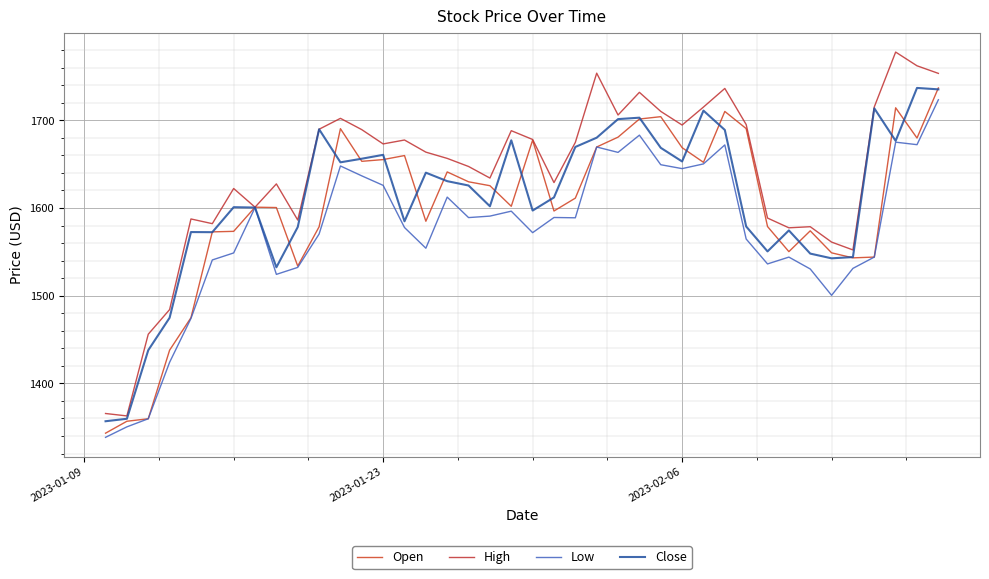

At how many categories does at least one series exceed 1360?

40